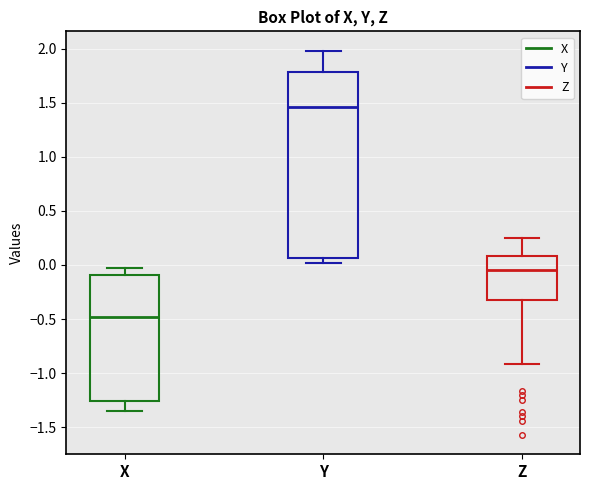

Reading left to right, transcribe this box plot: for each box, give where its median line is, the range the box spans, and where its two whiskers end, as read against the y-axis. The values are not printed on the chart, so give them approximately, as read against the axis.

X: median -0.50, box -1.25 to -0.10, whiskers -1.35 to -0.05
Y: median 1.45, box 0.05 to 1.80, whiskers 0.00 to 2.00
Z: median -0.05, box -0.30 to 0.10, whiskers -0.90 to 0.25